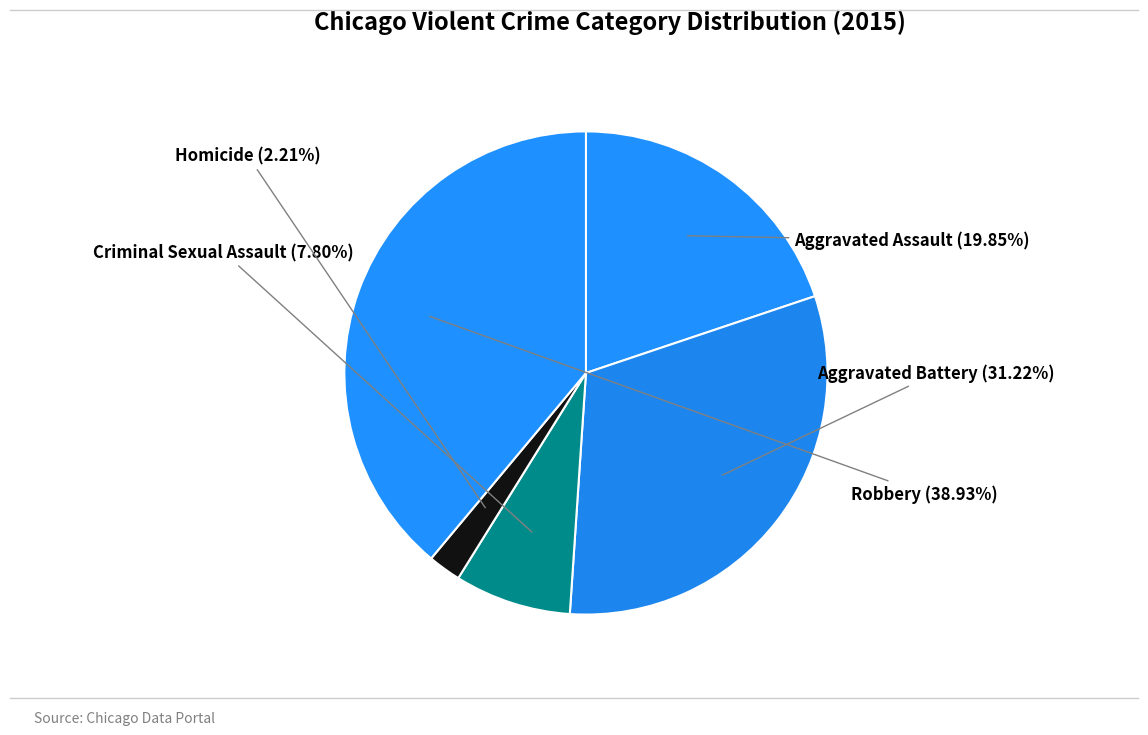

Count the number of slices in the pie.

5